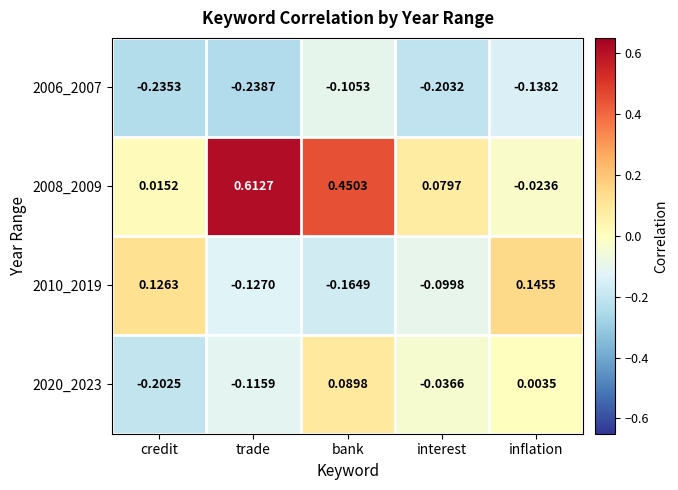

Which category has the highest value across all series?

trade